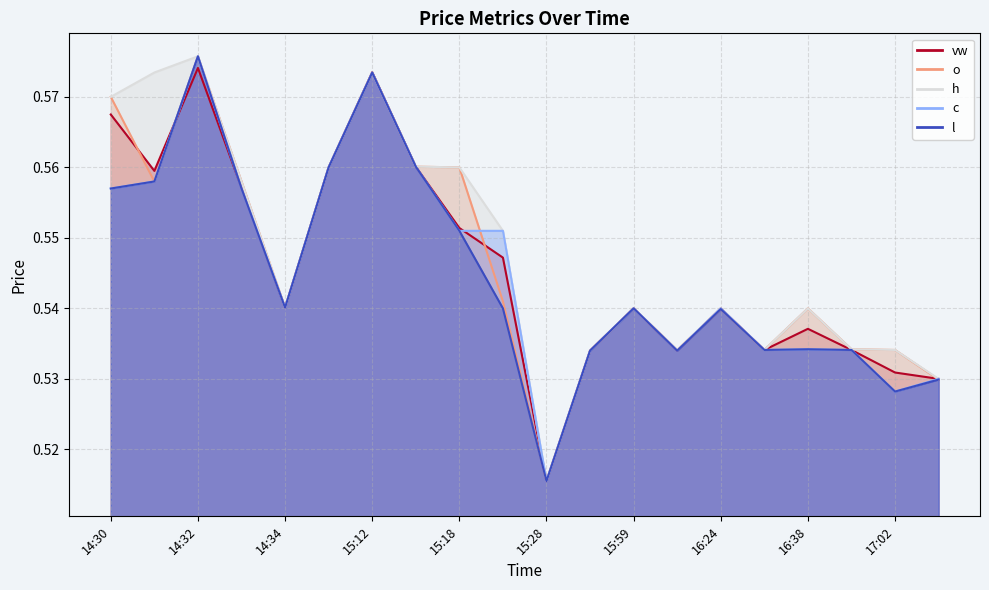

What value does the c series have at 14:36?

0.6